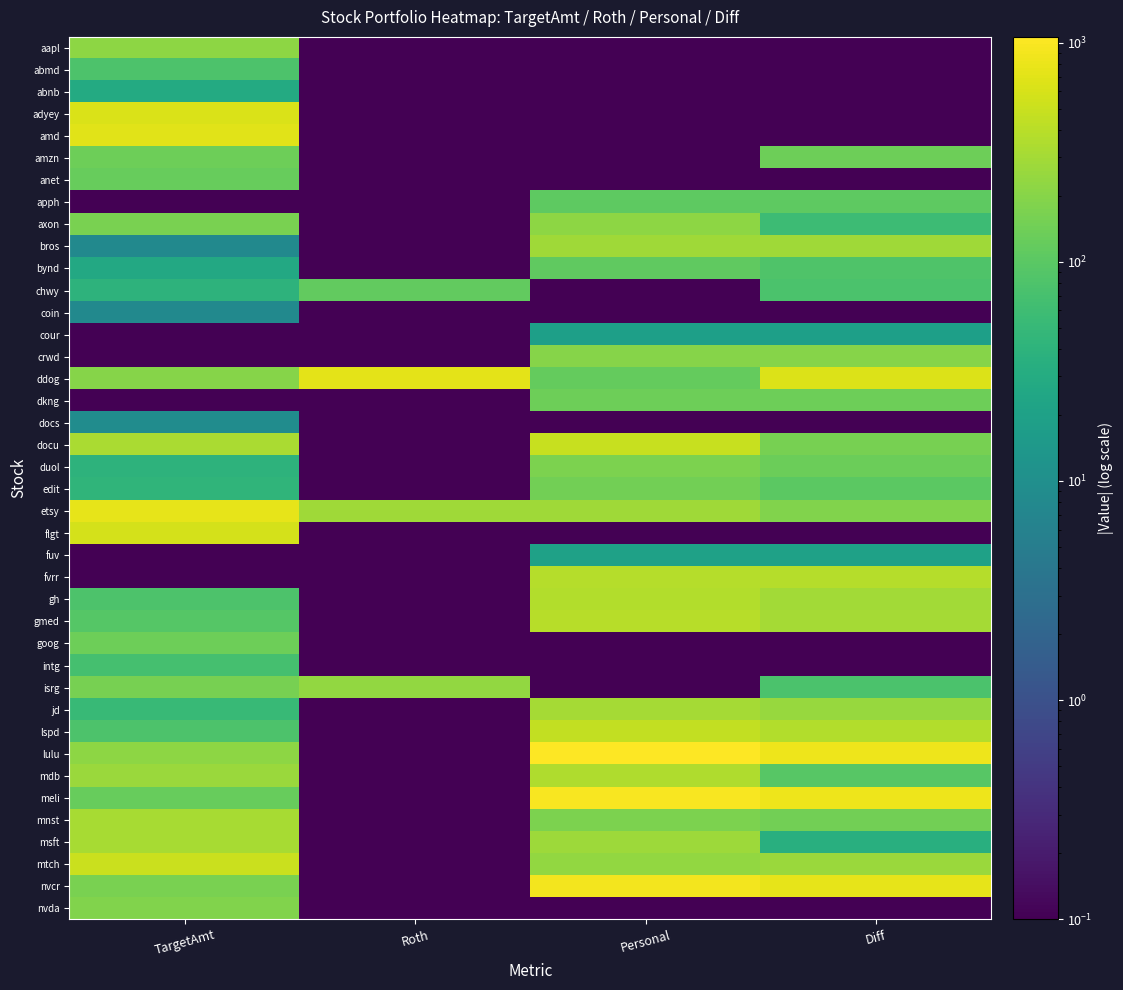

At how many categories does at least one series exceed 860?

1